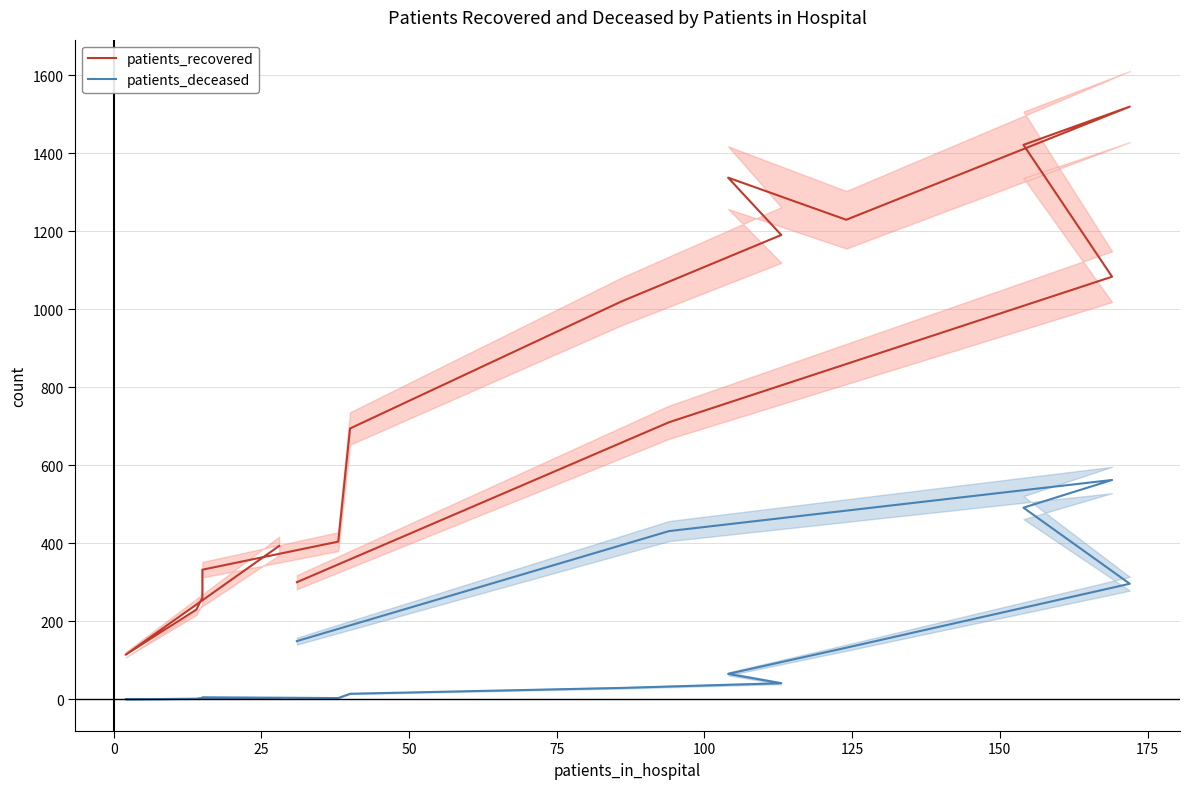

How many lines are shown in the chart?

2